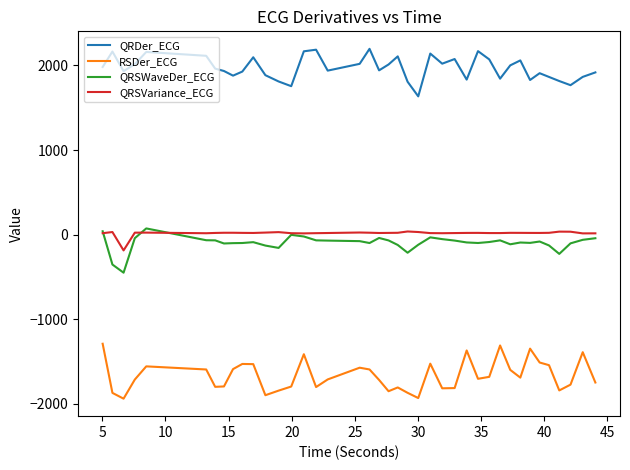

Which series has the largest total across all categories?

QRDer_ECG